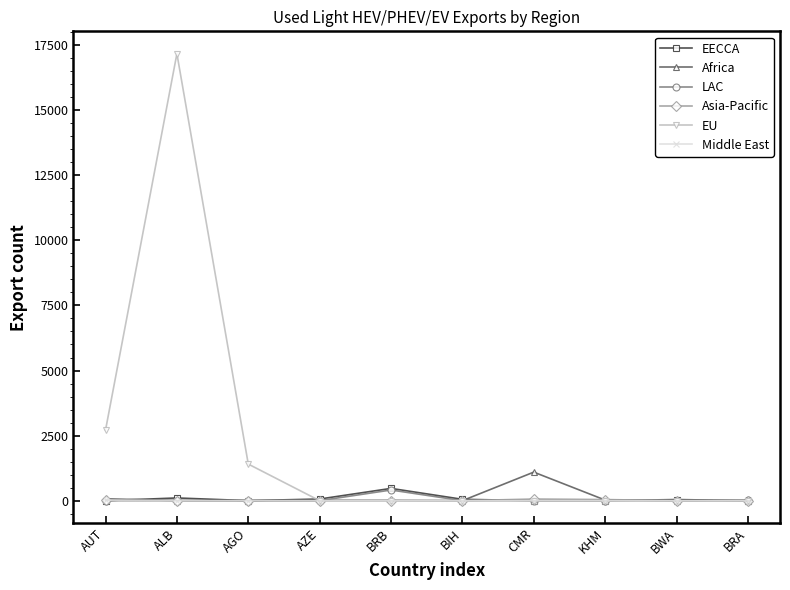

Is it true that EU equals -11685 at BWA?

False